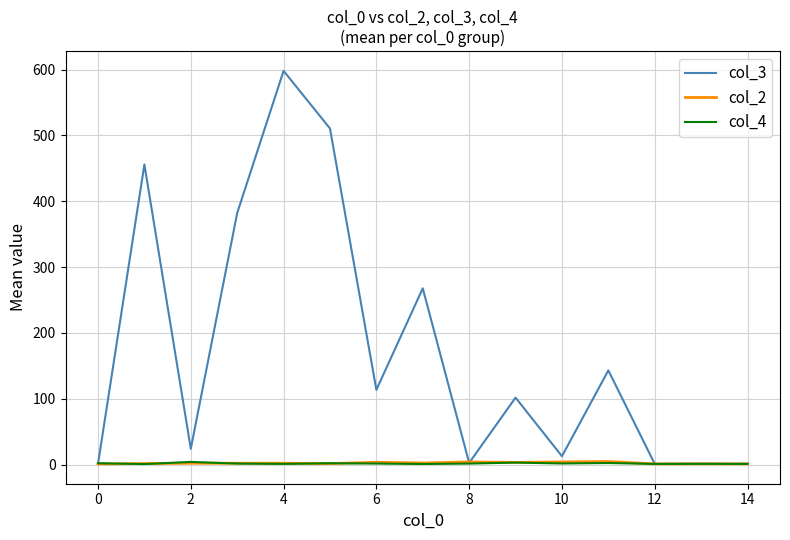

Does the chart have visible grid lines?

Yes